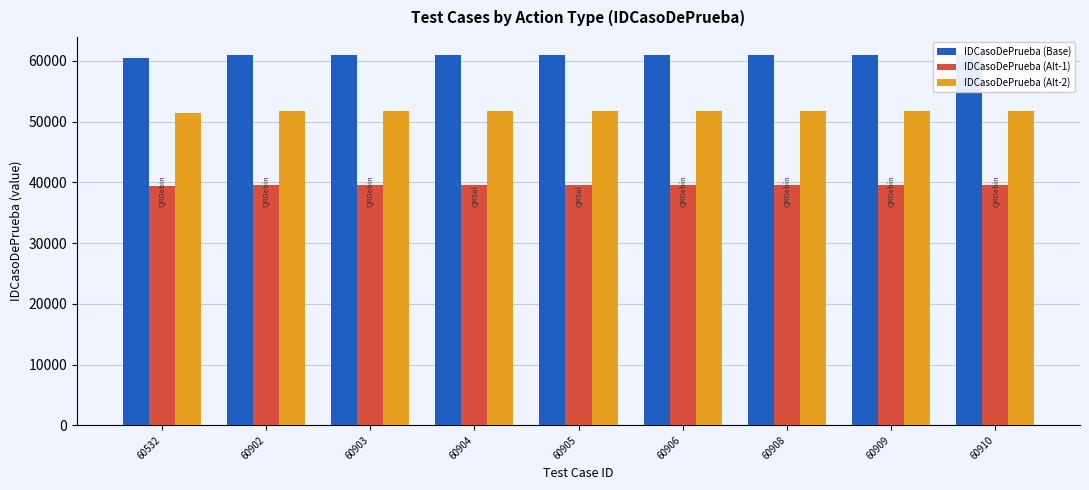

How many data points in IDCasoDePrueba (Alt-2) are above 51769?

5